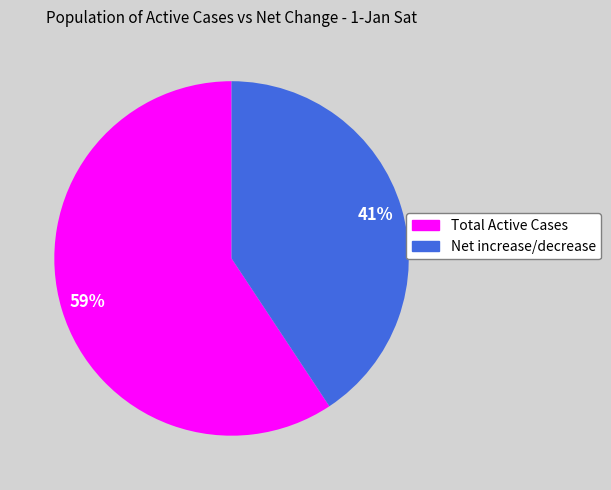

Combined, do Total Active Cases and Net increase/decrease account for over 50%?

Yes